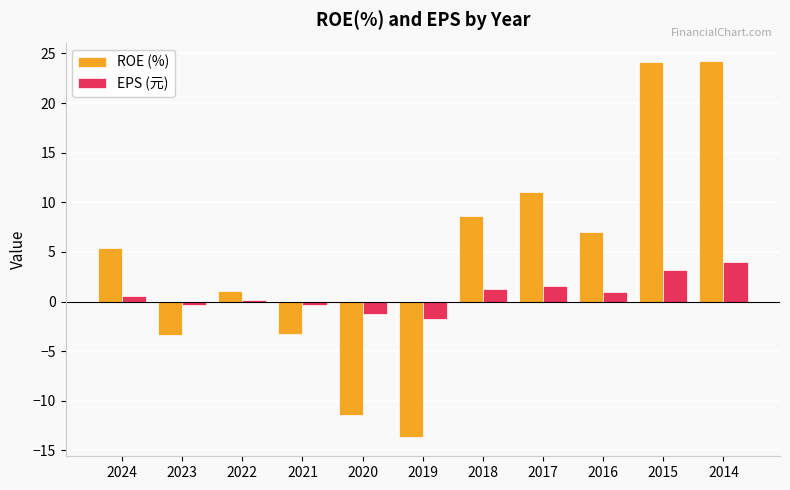

Which series changed the most between 2023 and 2016?

ROE (%)